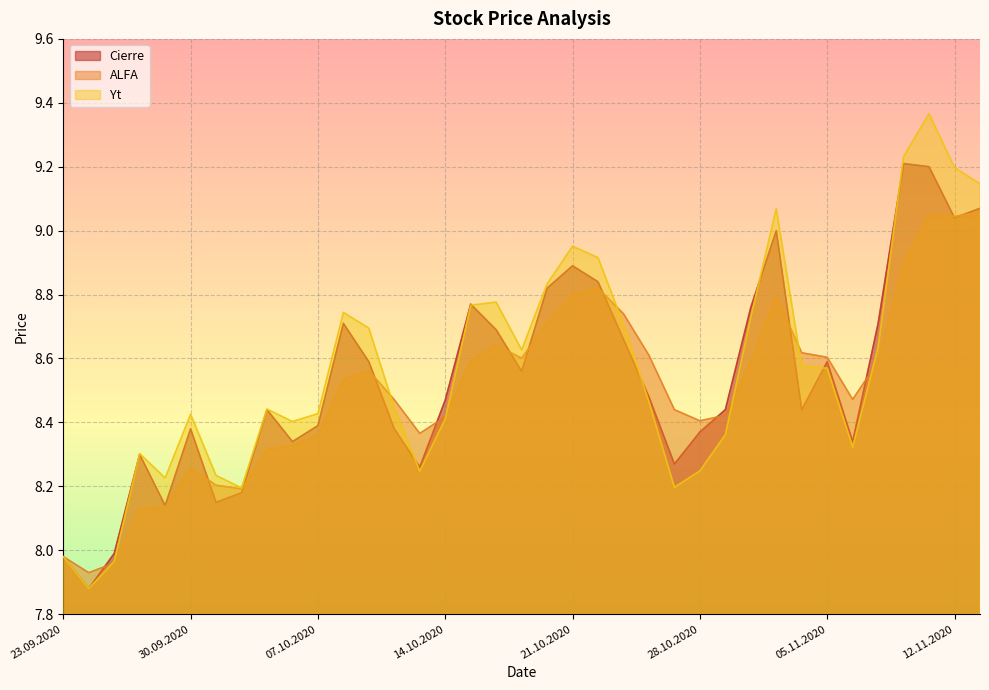

The value of Cierre at 28.09.2020 is 11.2. True or false?

False